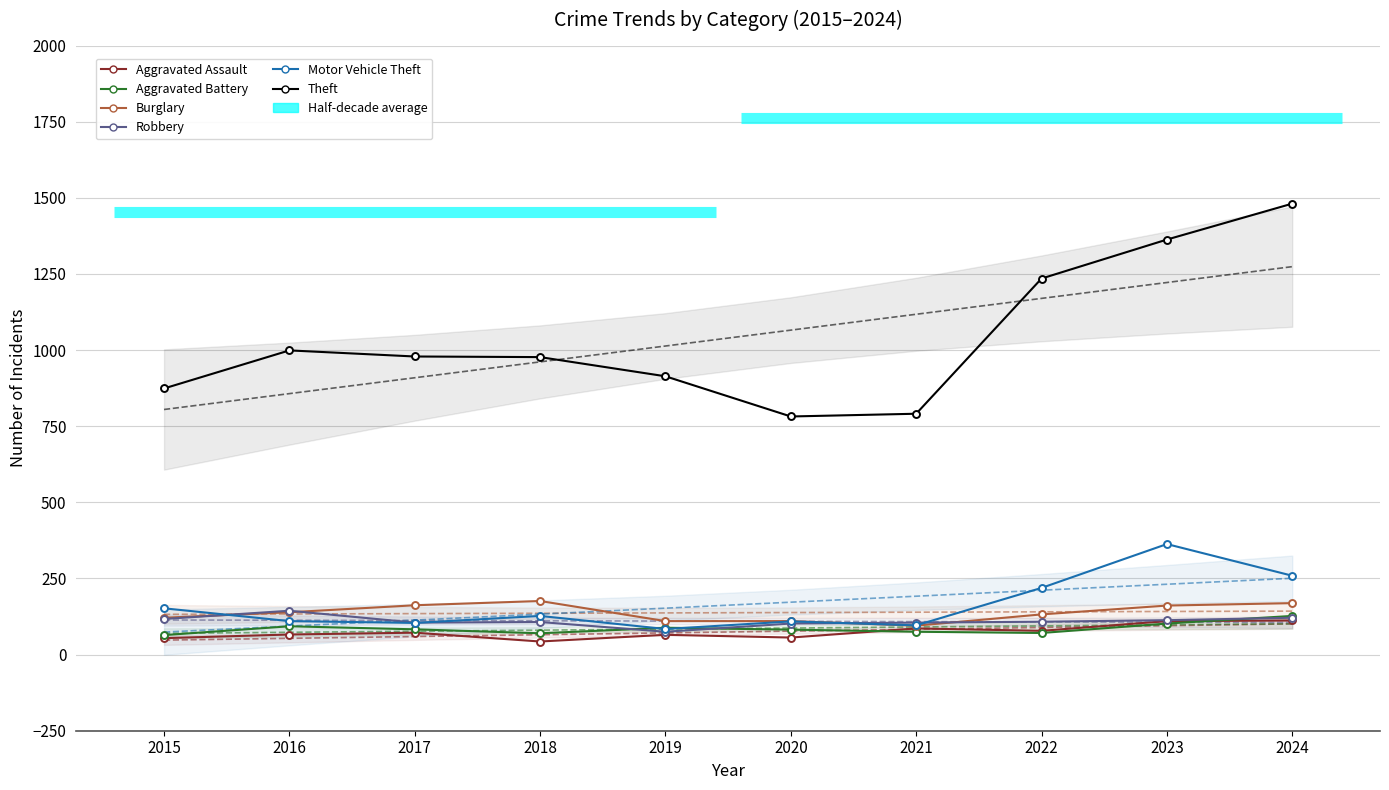

Which series has the largest total across all categories?

Theft